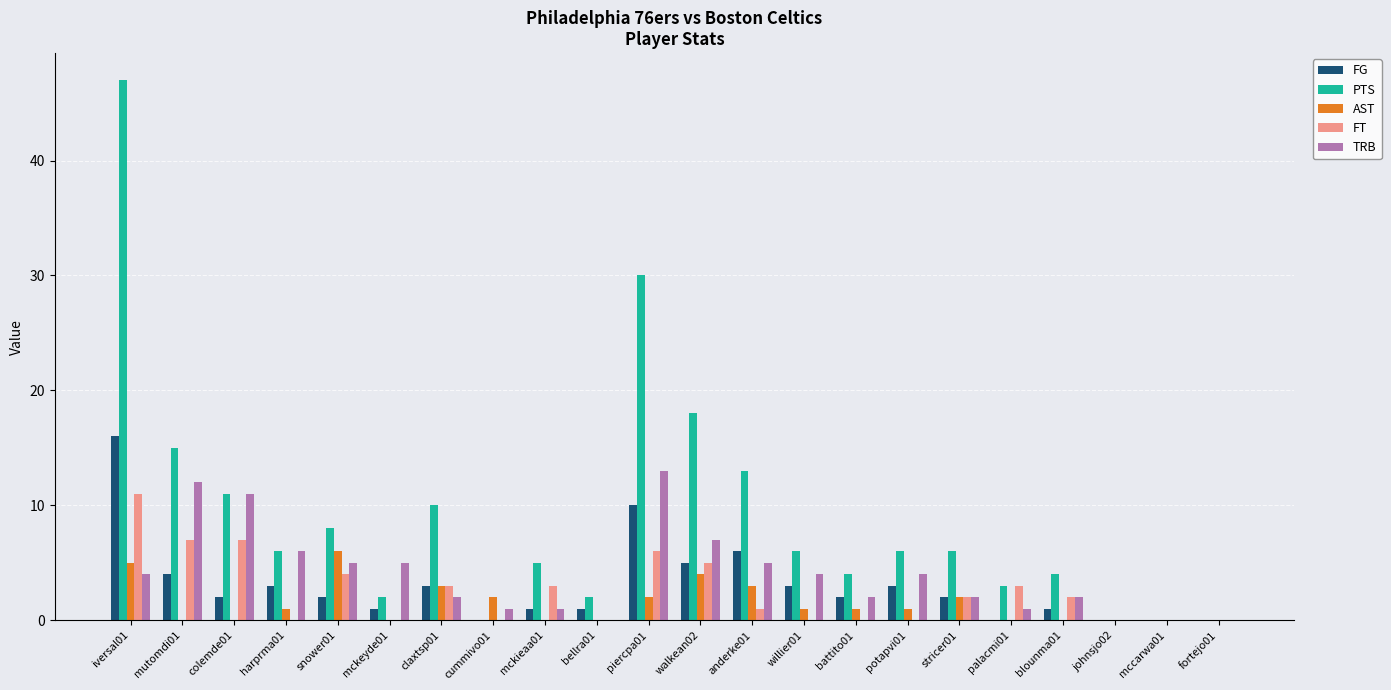

Which series changed the most between anderke01 and mccarwa01?

PTS